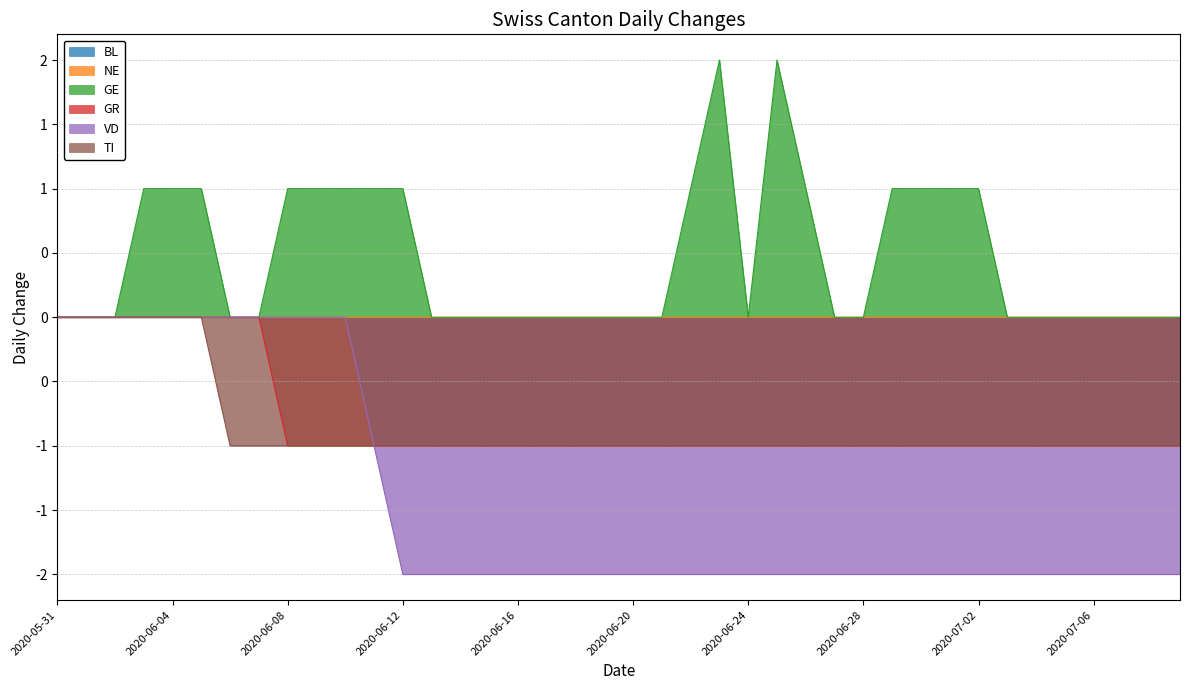

The value of GR at 2020-06-24 is -2. True or false?

False